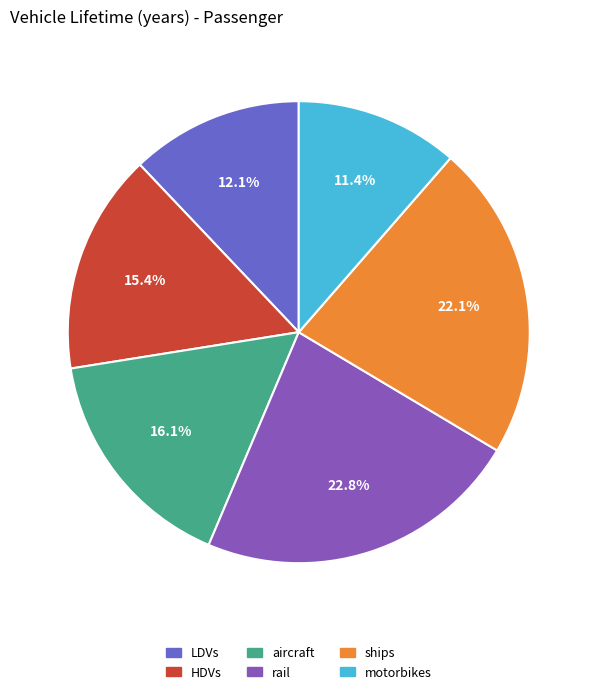

What is the smallest slice in the pie chart?

motorbikes